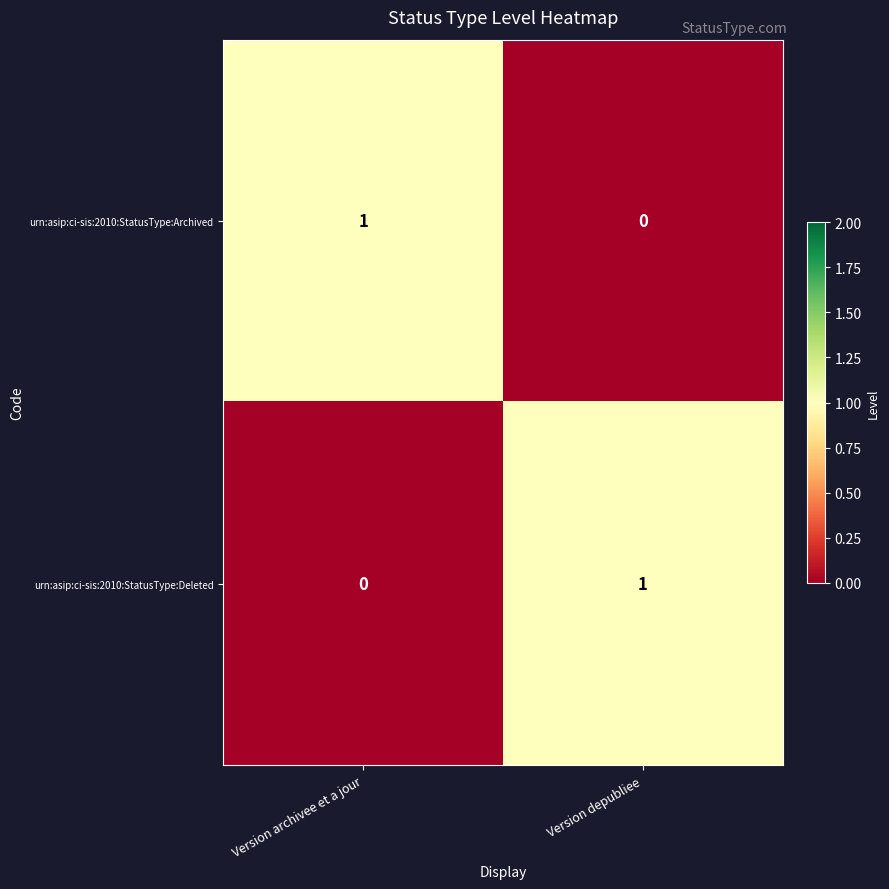

True or false: urn:asip:ci-sis:2010:StatusType:Deleted has a value of 0 at Version archivee et a jour.

True